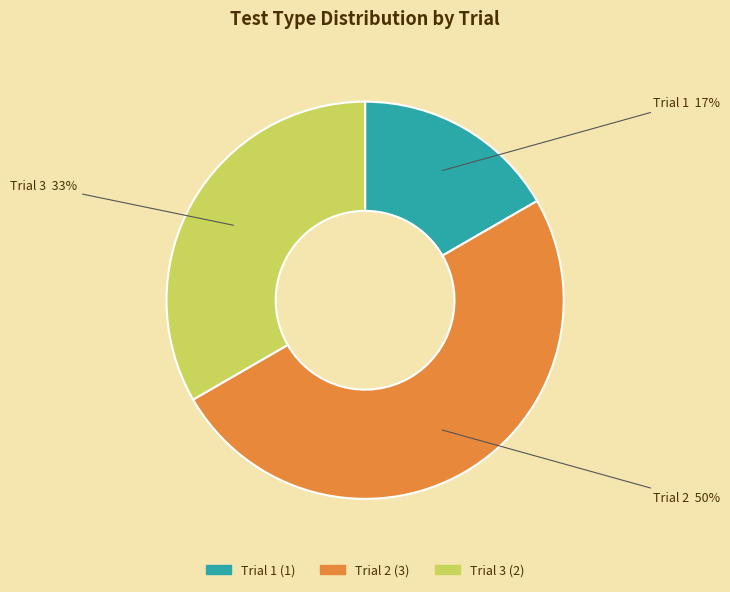

Do Trial 1 and Trial 2 together represent more than half of the pie?

Yes